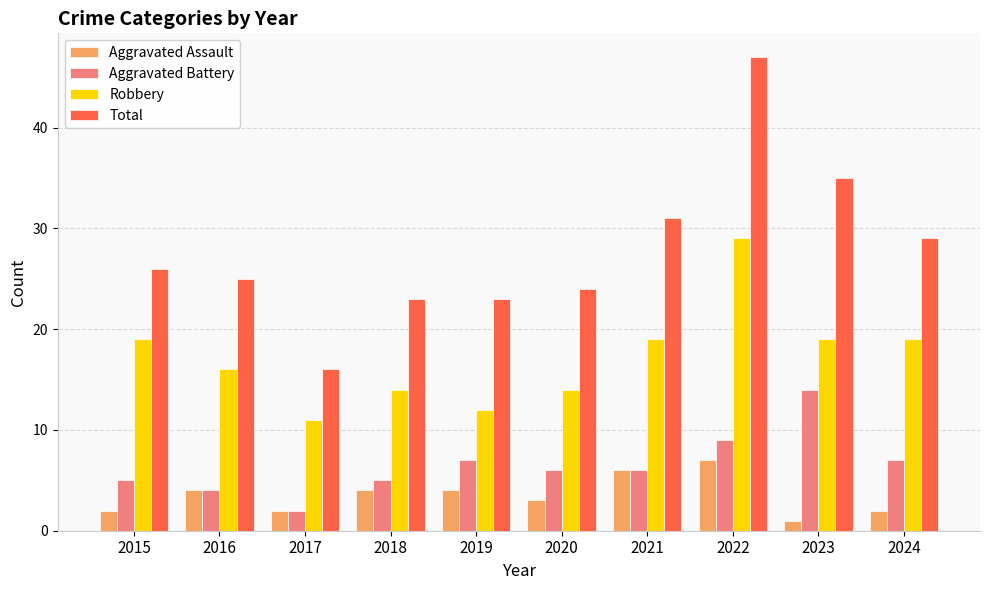

Rank the series at 2022 from highest to lowest value.

Total, Robbery, Aggravated Battery, Aggravated Assault